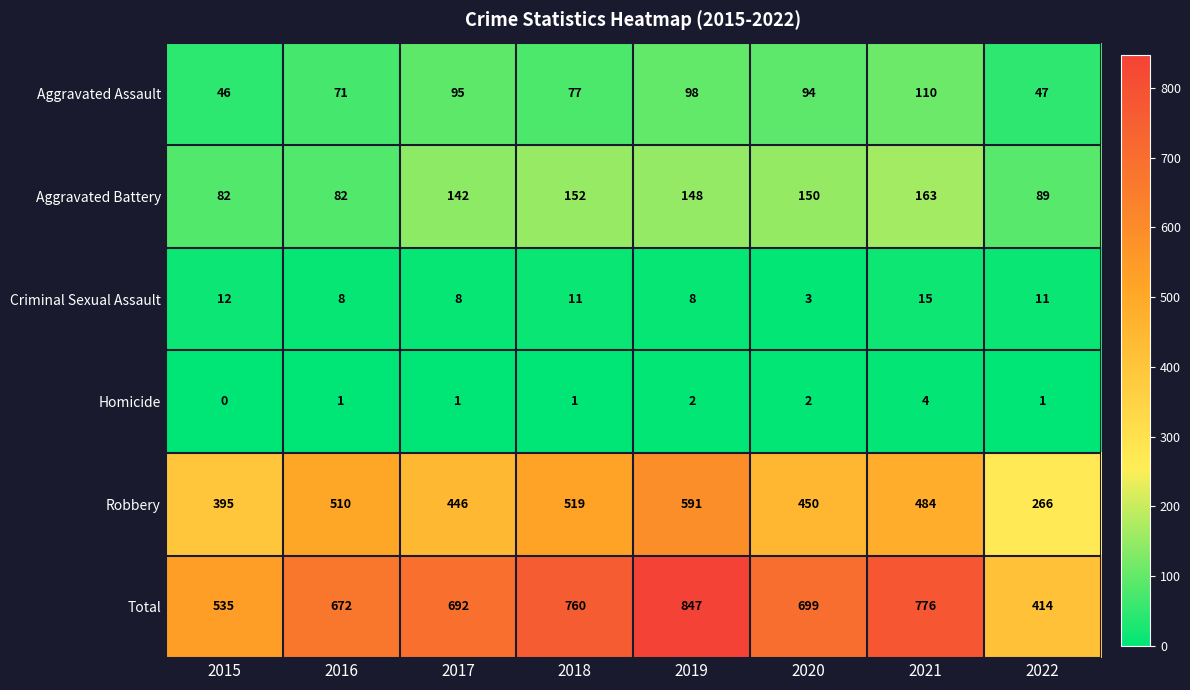

What is the difference between the maximum and minimum values in the Criminal Sexual Assault series?

12